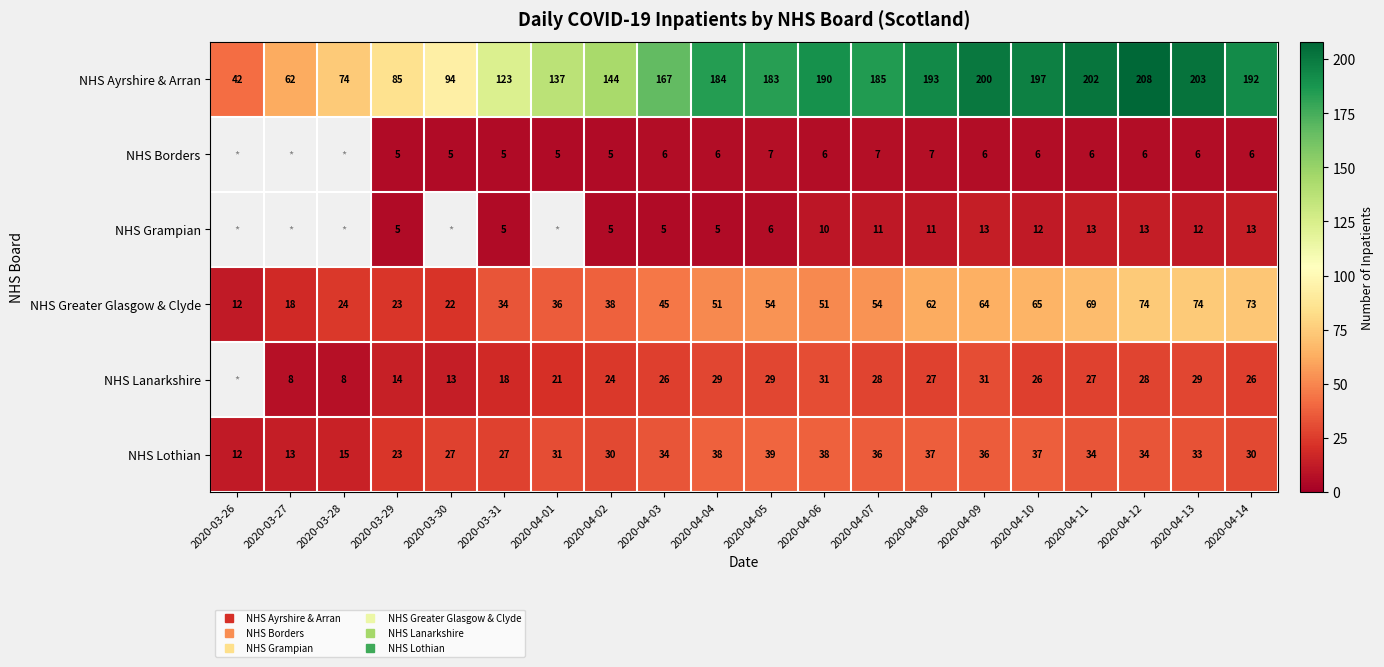

At which label does NHS Greater Glasgow & Clyde first exceed 51?

2020-04-05